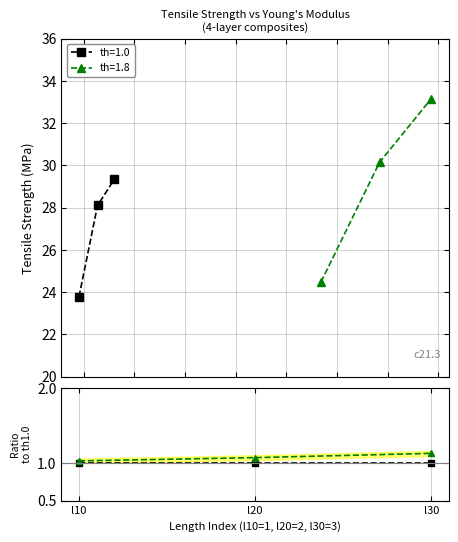

What is the total value across all series at l20?

58.3